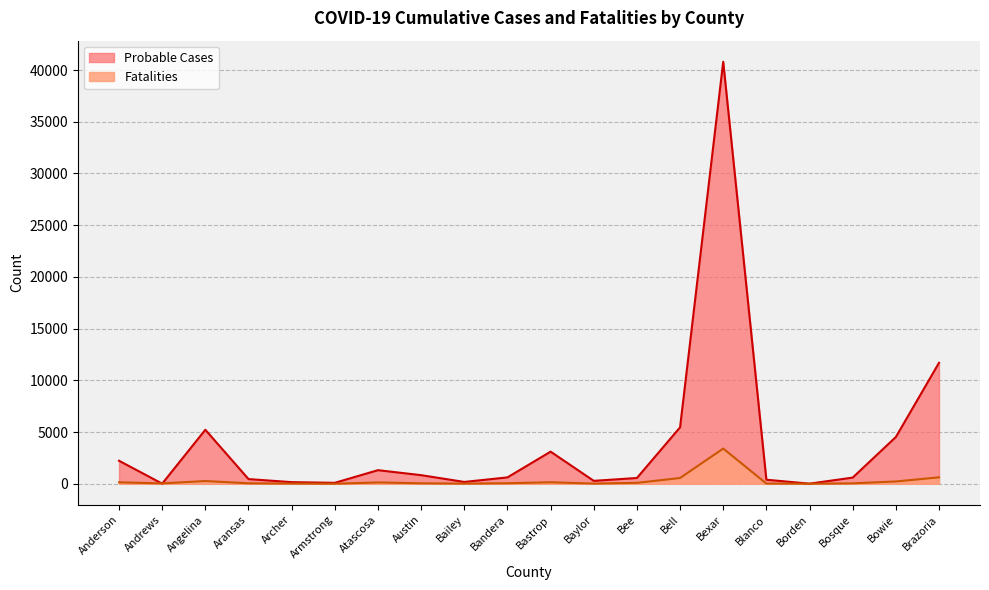

Where does the Fatalities series first go above 50?

Anderson